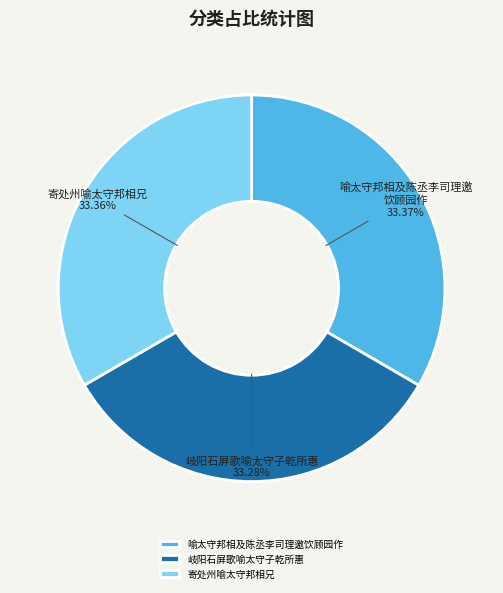

Does any single category account for the majority?

No